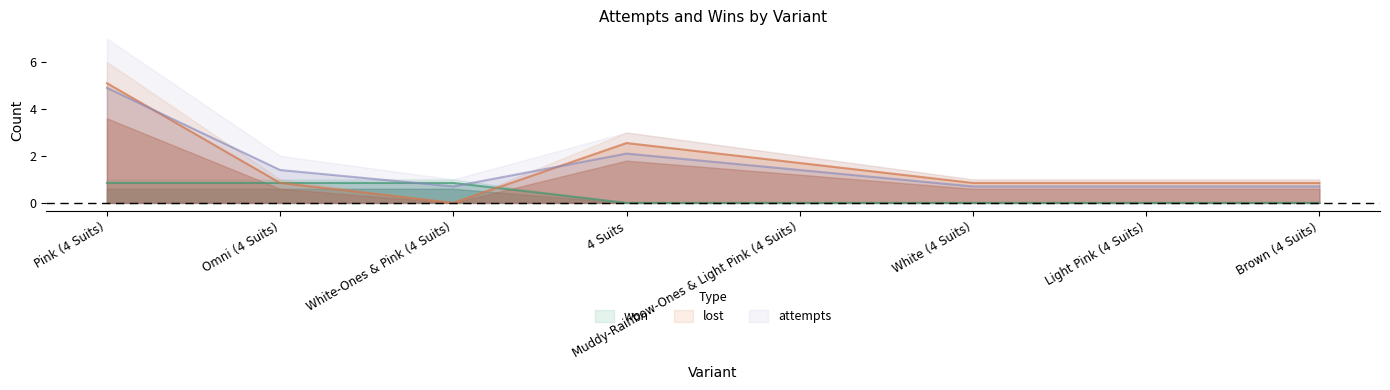

Between Pink (4 Suits) and White (4 Suits), which series saw the biggest shift?

lost